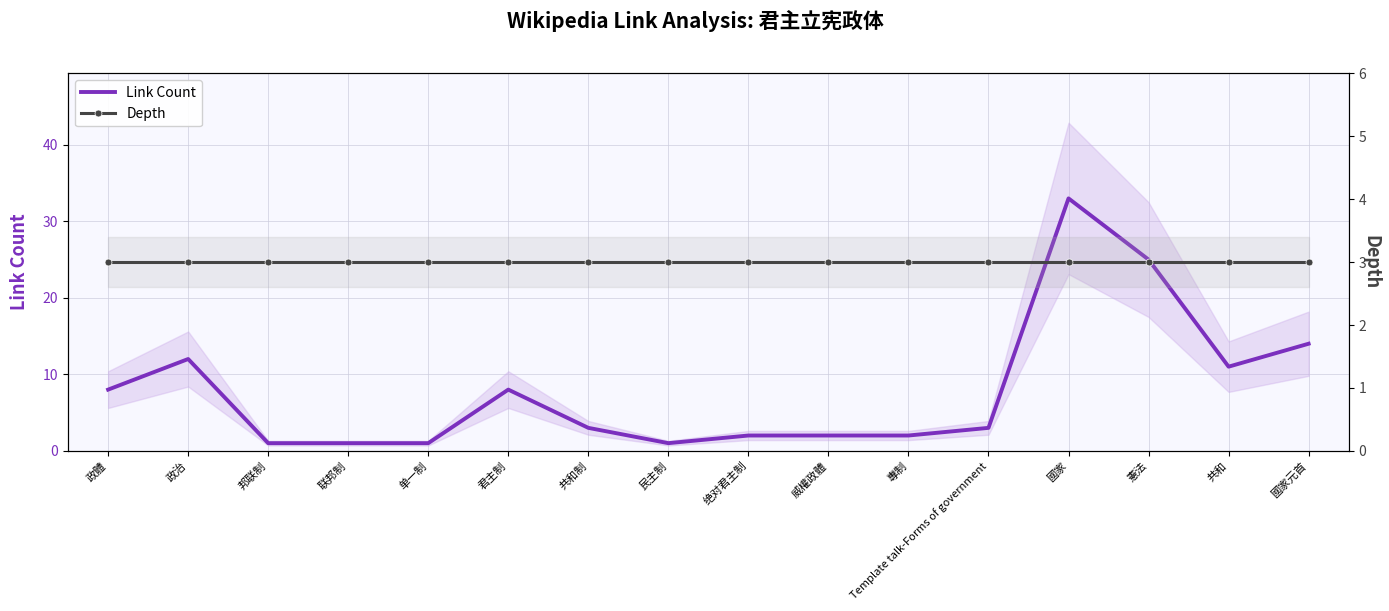

At which label does Depth reach its minimum?

政體